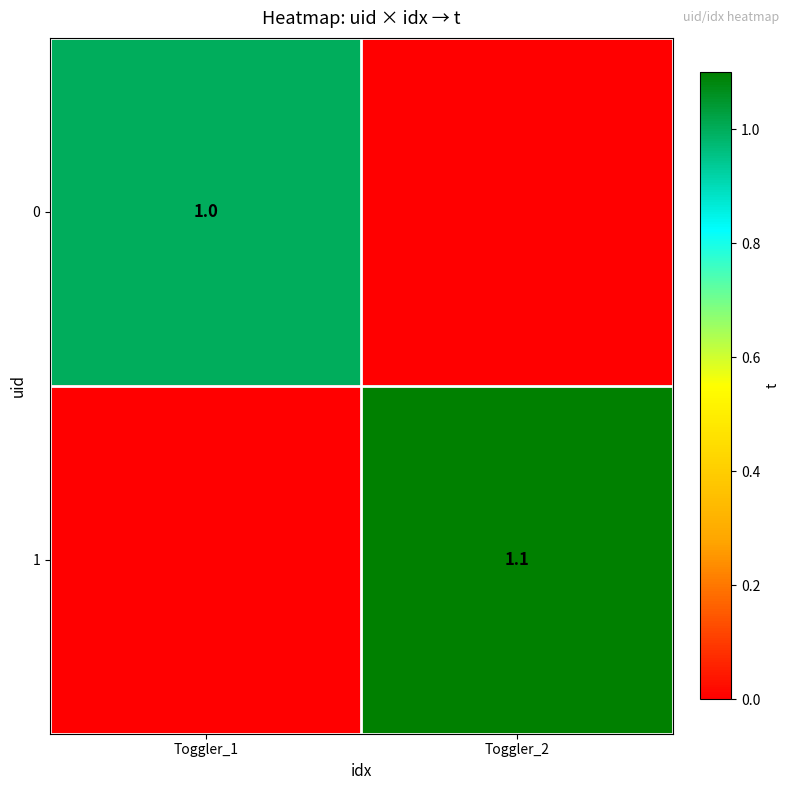

How many values in the 0 series are below 1?

1